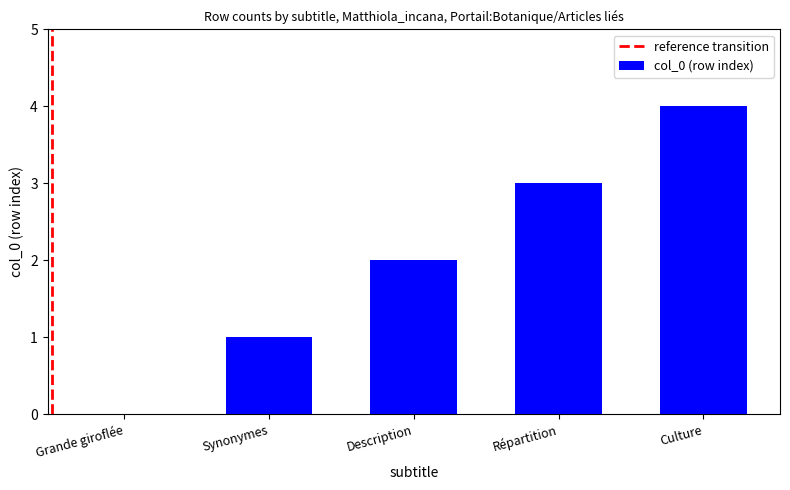

Is it true that the value at Description is 2?

True